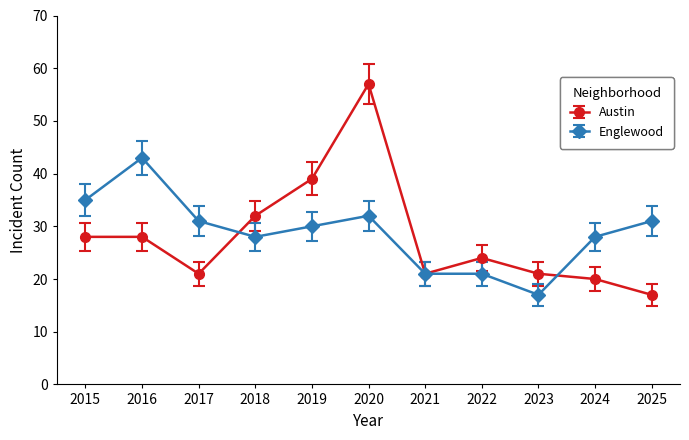

What is the difference between the highest and lowest values at 2025?

14